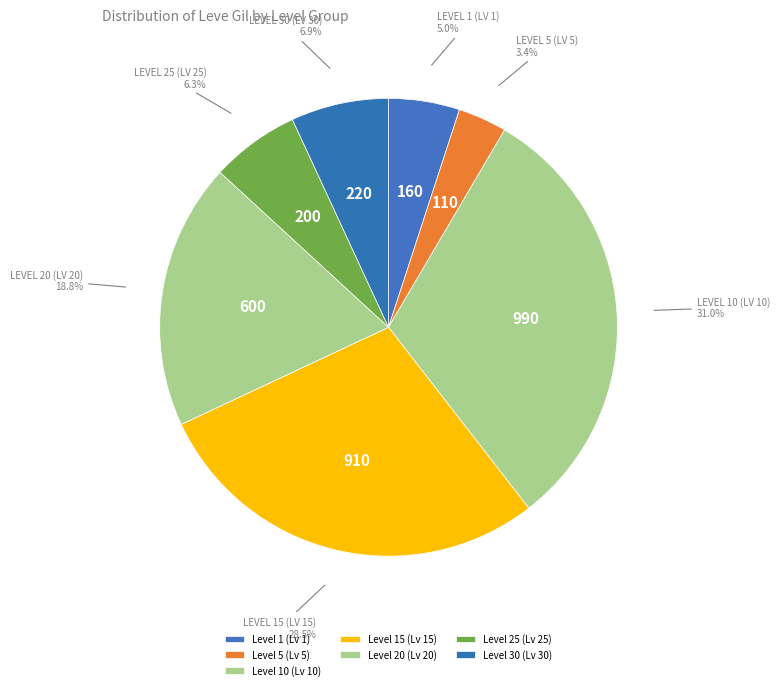

Which category has the smallest portion of the pie?

Level 5 (Lv 5)